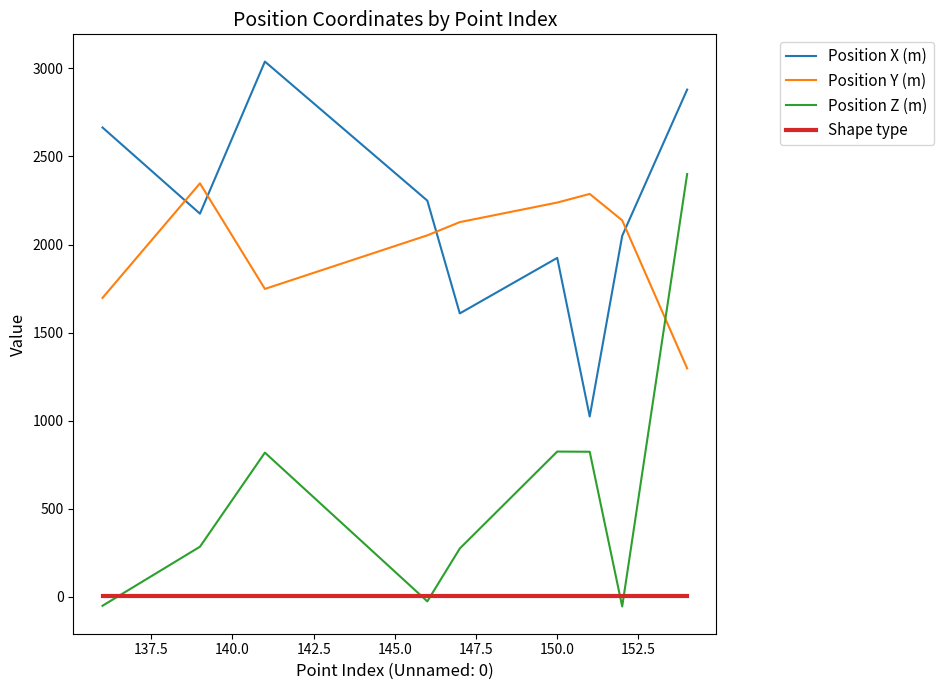

Which series has the widest spread of values?

Position Z (m)